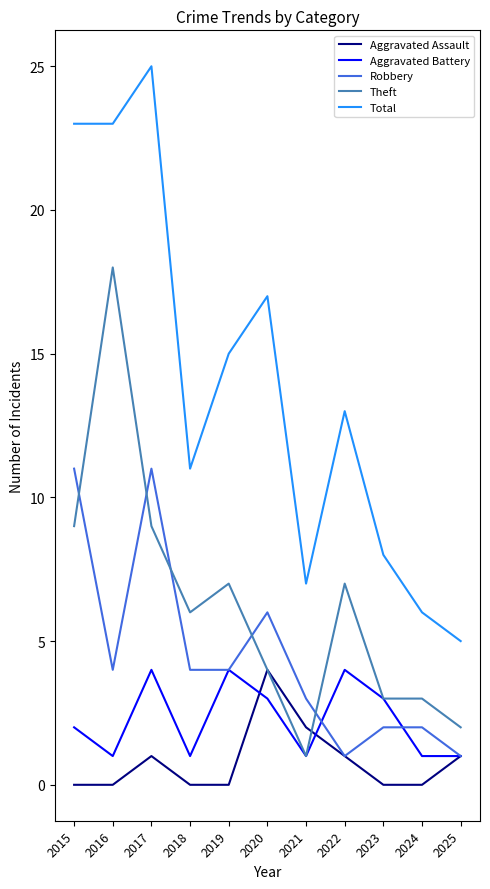

How many Robbery values are between 2 and 6?

7